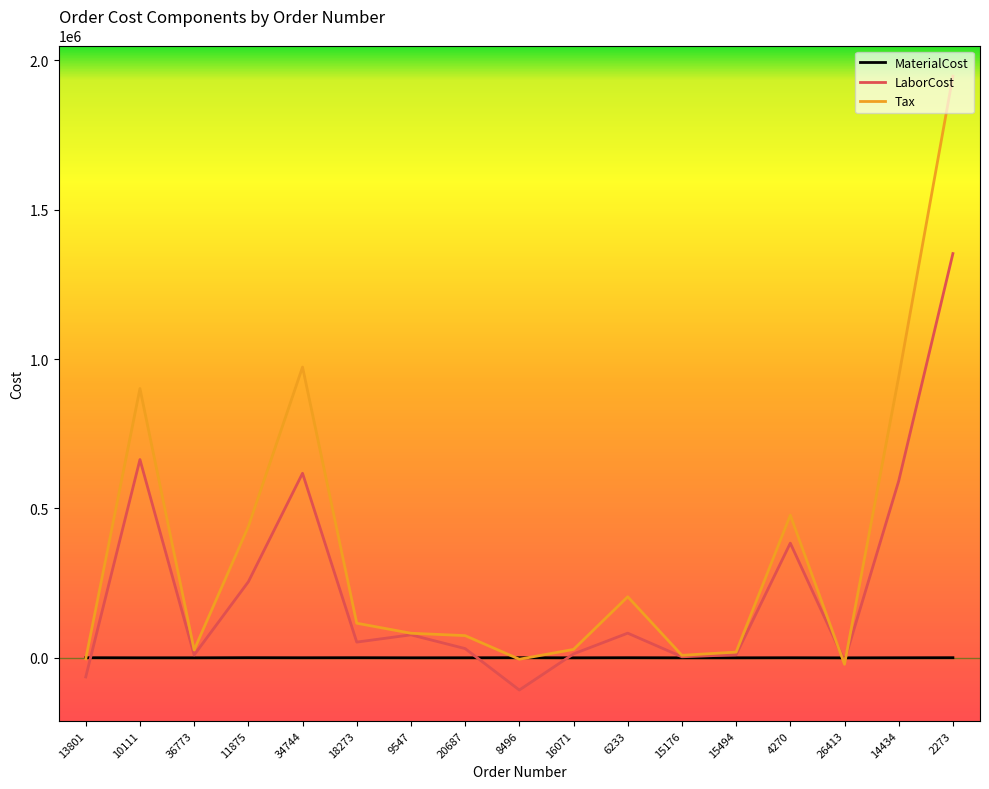

What is the greatest value displayed?

1946377.2